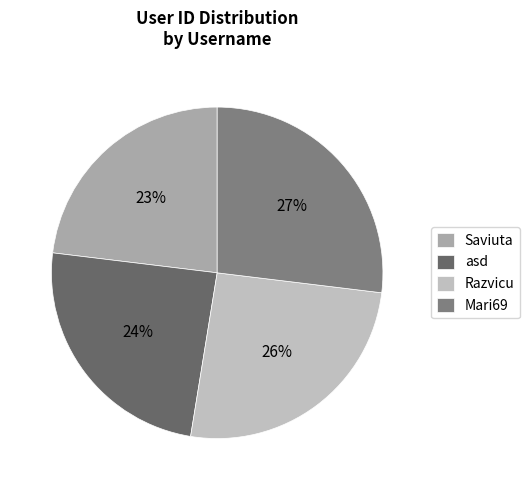

How many segments does this pie chart have?

4